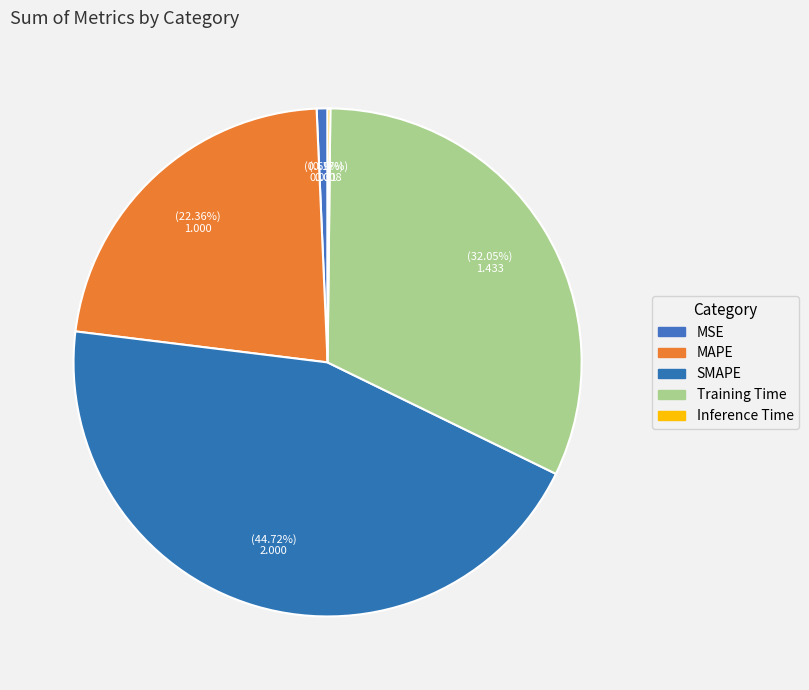

What is the change in value from MAPE to Inference Time?

-1.0